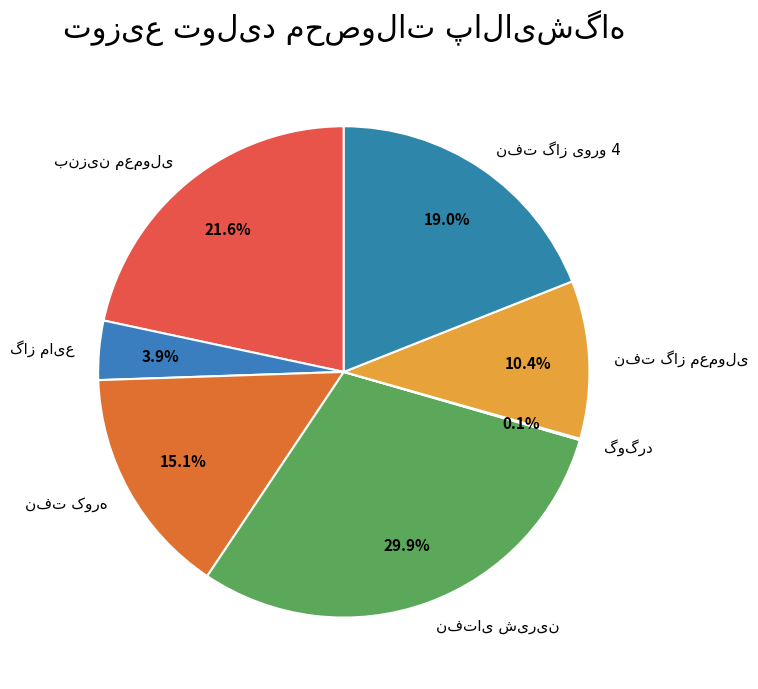

Is there any slice that represents more than half of the pie?

No